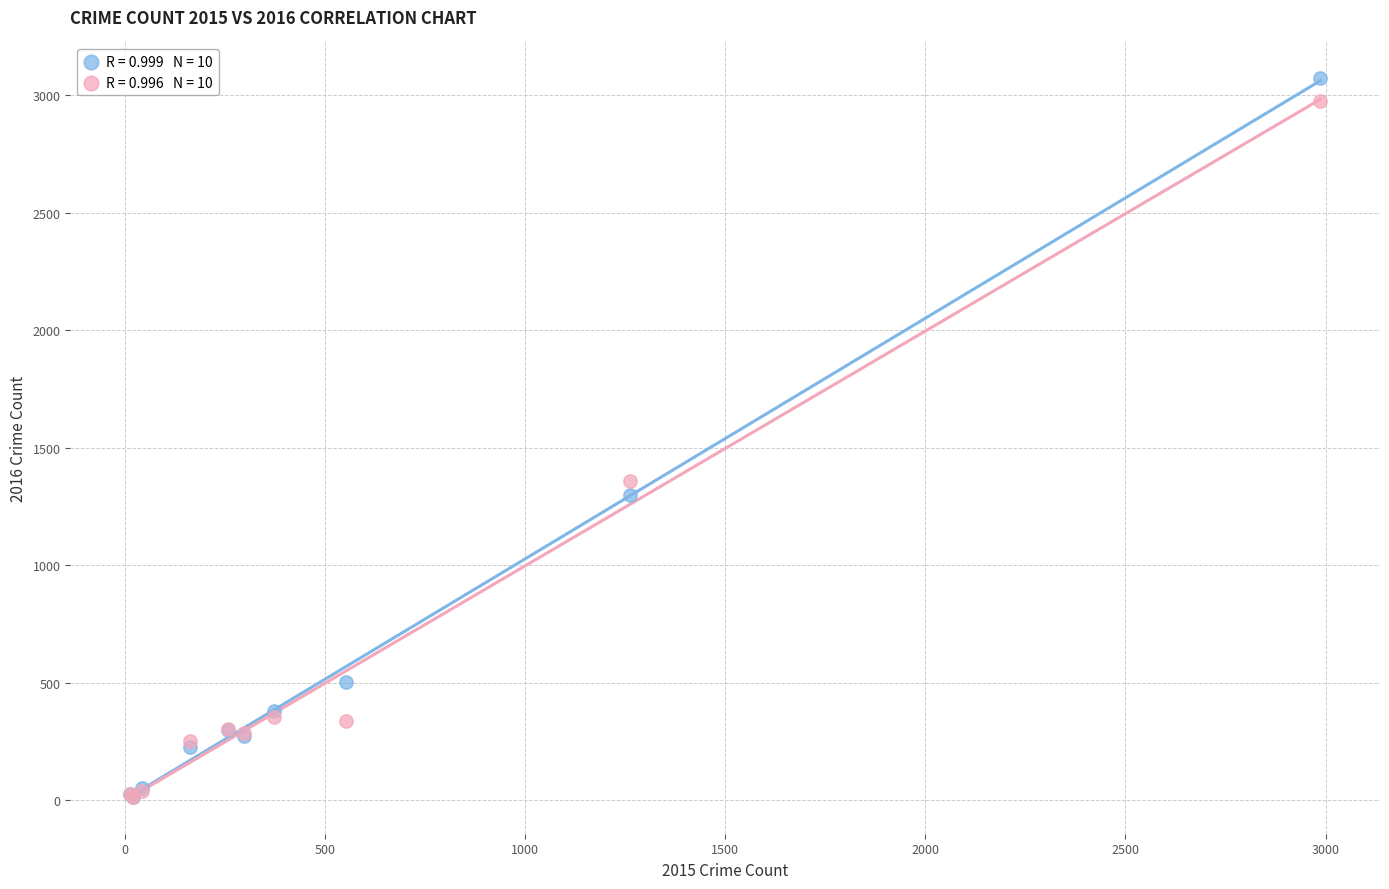

Across all series, what Y value is closest to 1541?

1359